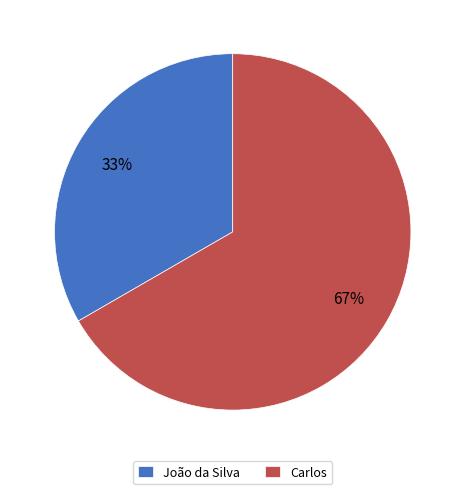

To the nearest percent, what is the combined percentage of Carlos and João da Silva?

100%